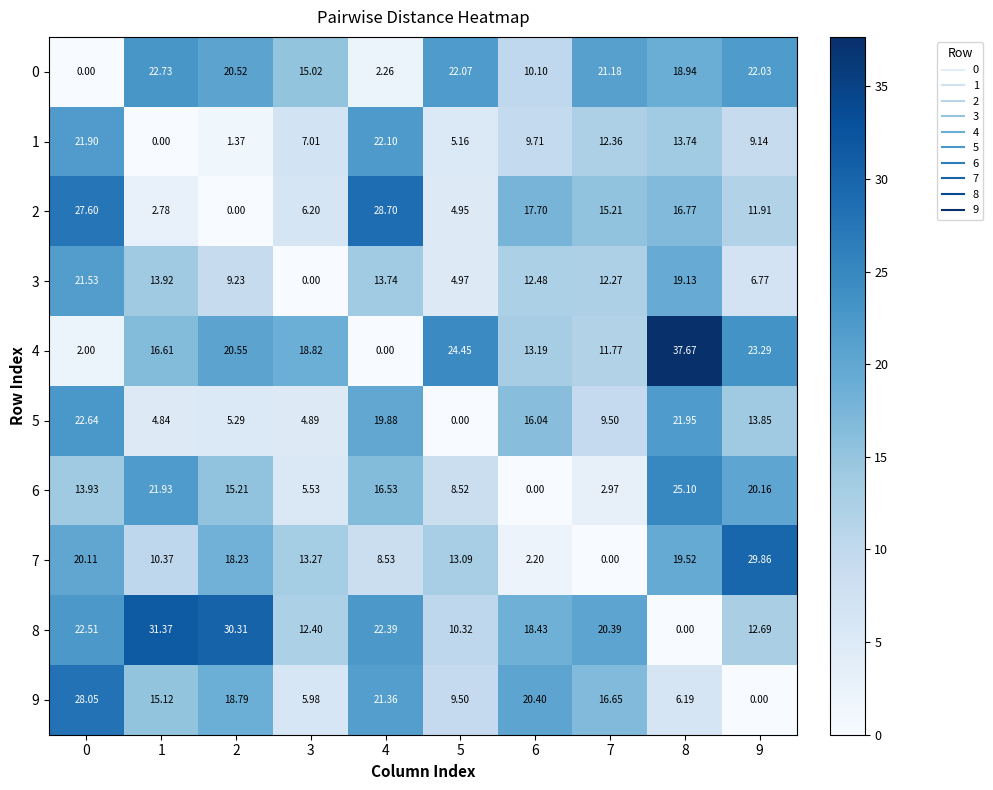

How many distinct data groups are displayed?

10